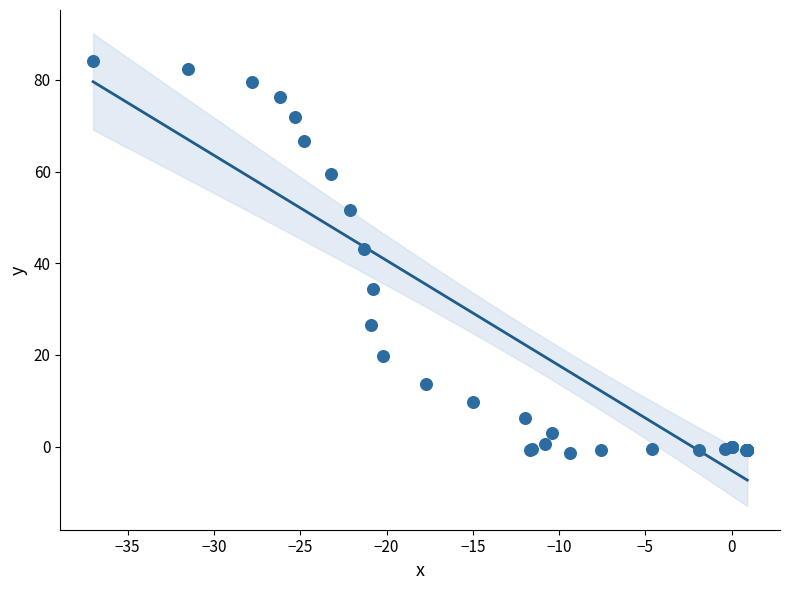

What Y value in the scatter plot is closest to 41?

43.1